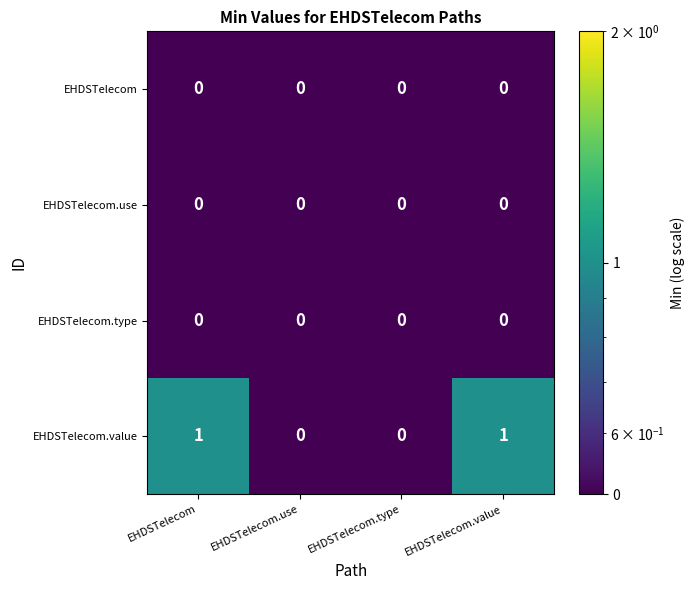

Count the number of categories in the chart.

4